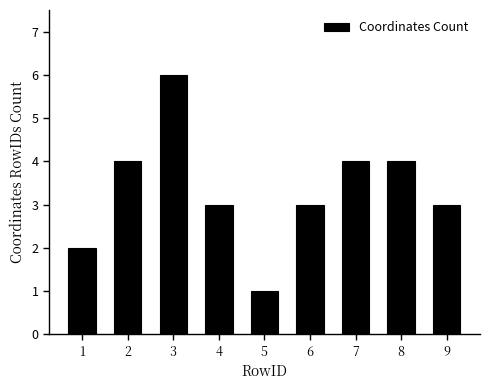

Reading right to left, extract all data points from this chart.

3	4	4	3	1	3	6	4	2